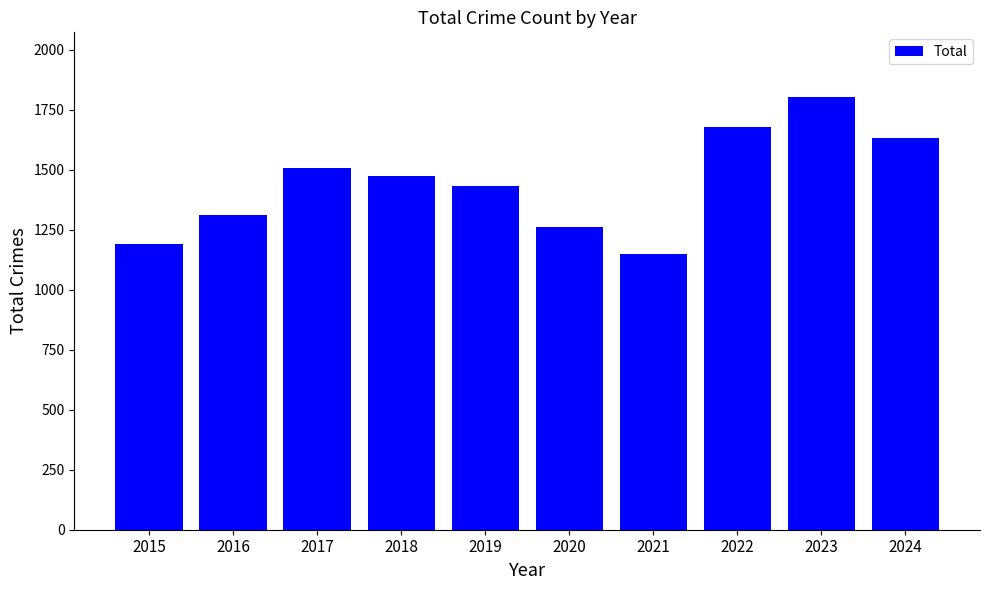

Is it true that the value at 2018 is 1473?

True